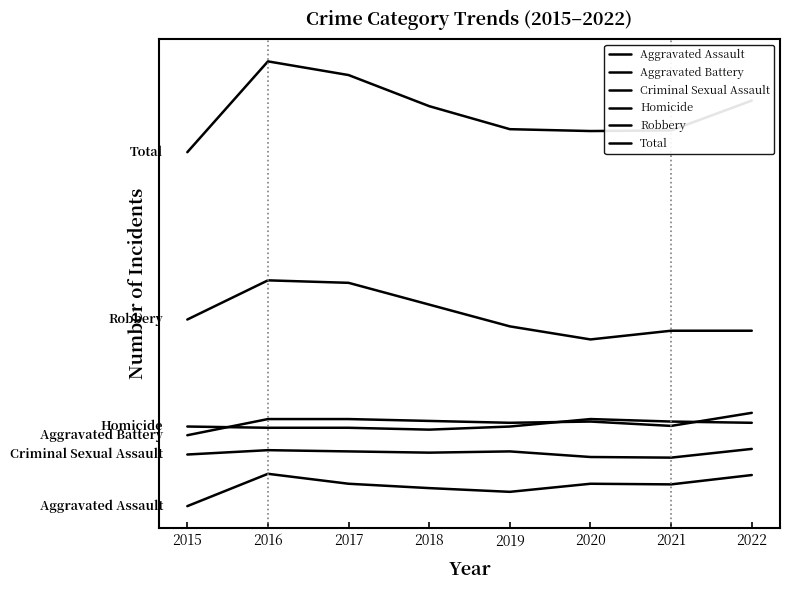

What is the difference between the Aggravated Battery values at 2022 and 2016?

10